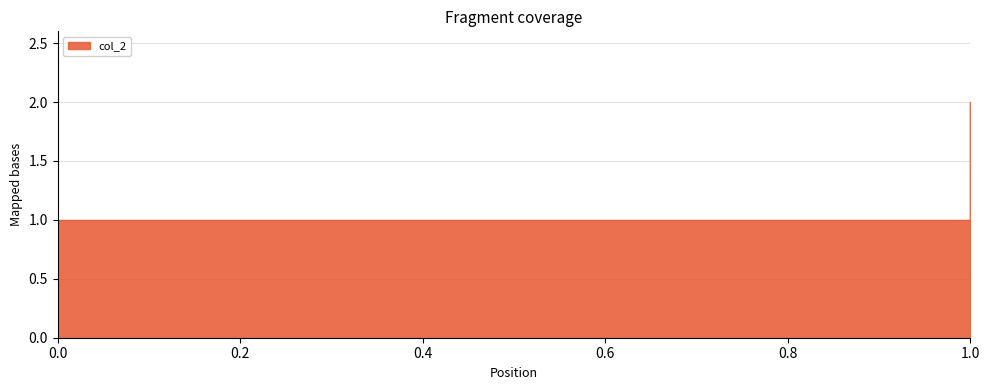

Is it true that the value at 0 is 1?

True